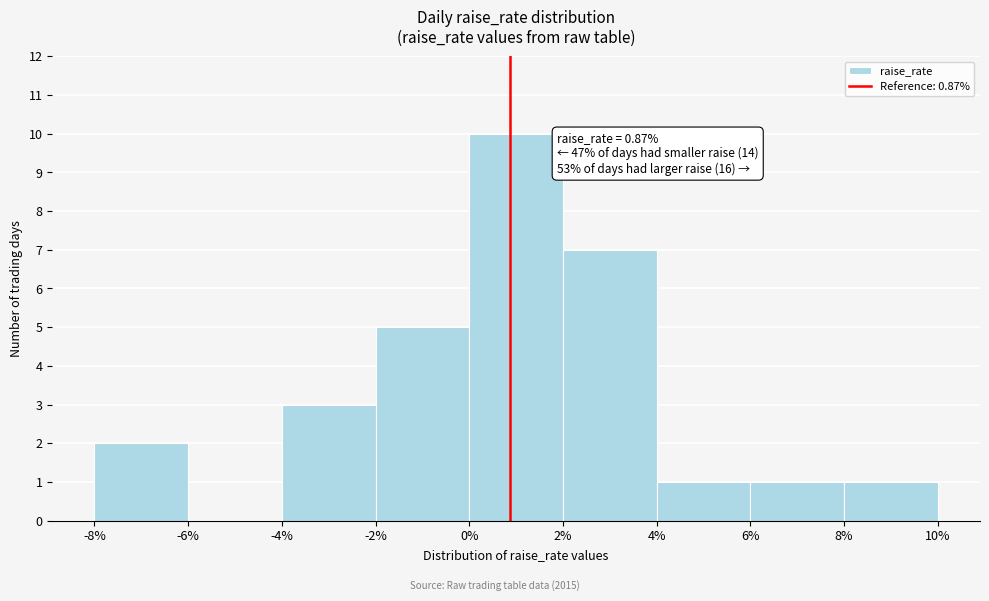

Which range on the x-axis has the tallest bar?

0% to 2%